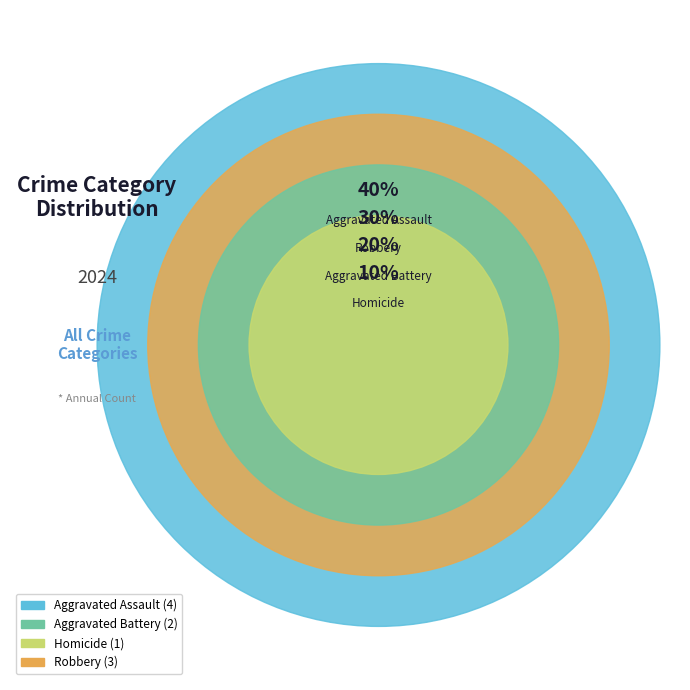

What portion of the pie excludes Robbery?

70.0%